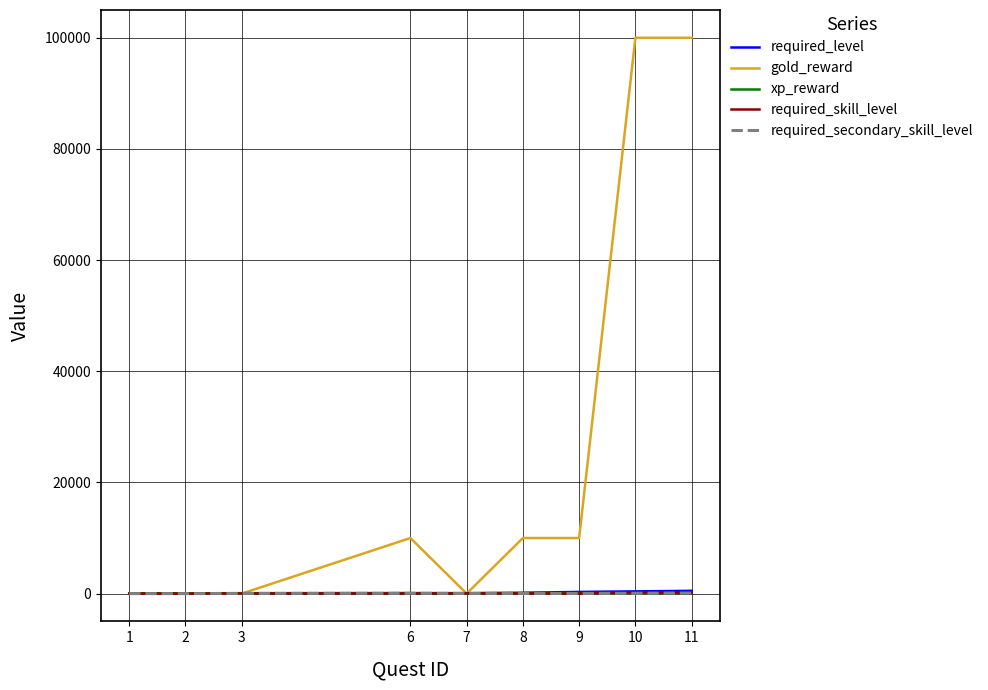

The value of gold_reward at 3 is 0. True or false?

True